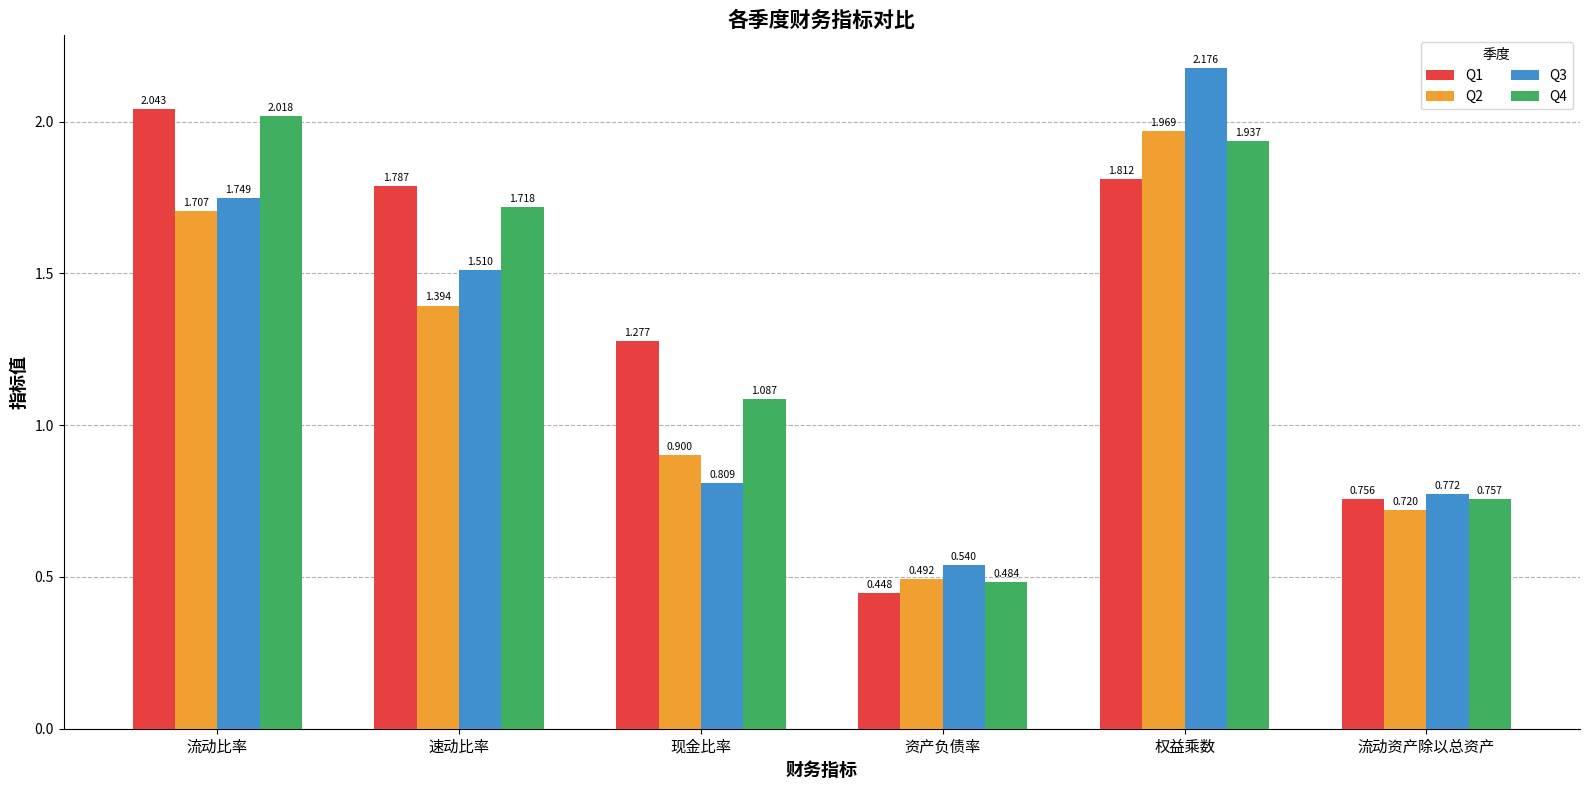

Rank the series at 权益乘数 from lowest to highest value.

Q1, Q4, Q2, Q3